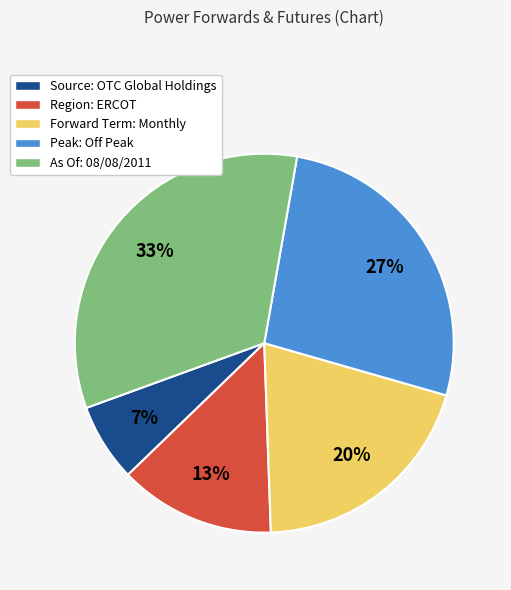

Is there a majority slice in this chart?

No